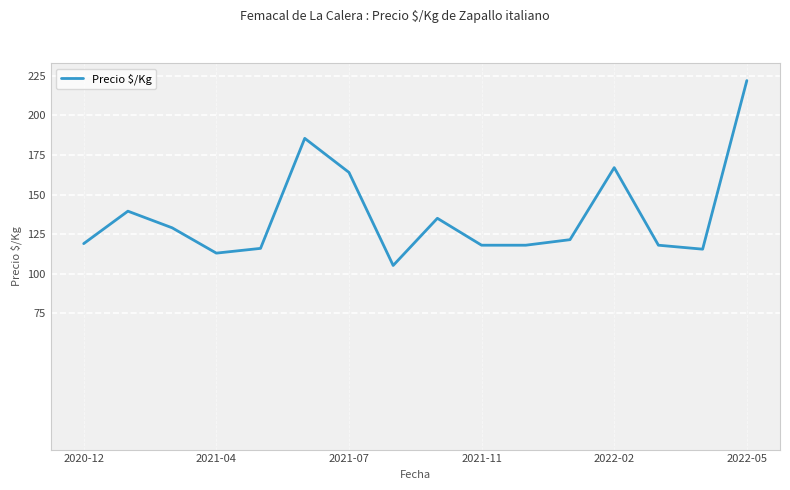

What is the maximum value shown in the chart?

222.0